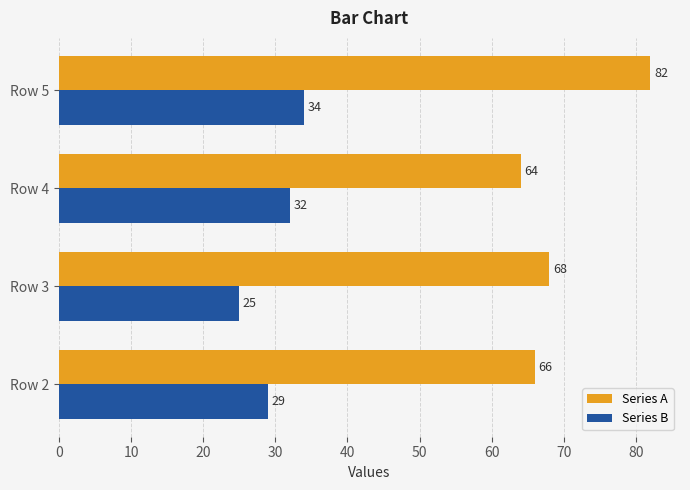

How many data points in Series B are less than 32?

2